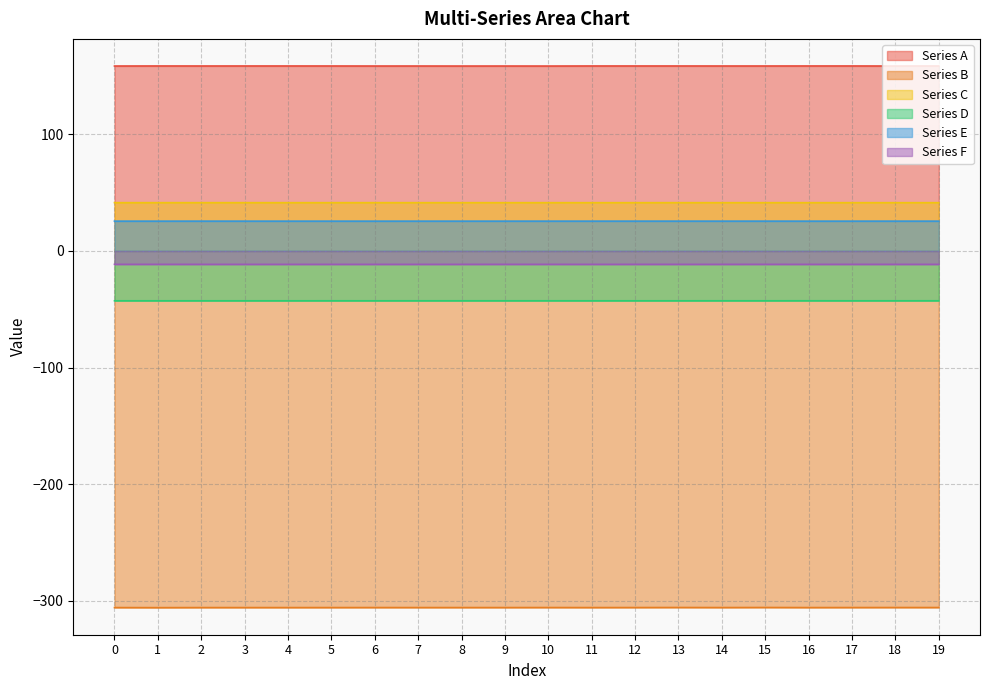

Reading left to right, extract all data points from this chart.

Series A: 0=158.7	1=158.7	2=158.7	3=158.7	4=158.7	5=158.7	6=158.7	7=158.7	8=158.7	9=158.7	10=158.7	11=158.7	12=158.7	13=158.7	14=158.7	15=158.7	16=158.7	17=158.7	18=158.7	19=158.7
Series B: 0=-306.0	1=-306.0	2=-306.0	3=-306.0	4=-306.0	5=-306.0	6=-305.9	7=-305.9	8=-305.9	9=-305.9	10=-305.9	11=-306.0	12=-305.9	13=-305.9	14=-305.9	15=-305.9	16=-306.0	17=-305.9	18=-305.9	19=-305.9
Series C: 0=41.4	1=41.4	2=41.5	3=41.4	4=41.4	5=41.4	6=41.4	7=41.4	8=41.4	9=41.4	10=41.4	11=41.4	12=41.4	13=41.5	14=41.4	15=41.4	16=41.4	17=41.4	18=41.4	19=41.4
Series D: 0=-42.7	1=-42.7	2=-42.7	3=-42.7	4=-42.7	5=-42.7	6=-42.7	7=-42.7	8=-42.7	9=-42.7	10=-42.7	11=-42.7	12=-42.7	13=-42.7	14=-42.7	15=-42.7	16=-42.7	17=-42.7	18=-42.7	19=-42.7
Series E: 0=25.6	1=25.6	2=25.6	3=25.6	4=25.6	5=25.6	6=25.6	7=25.6	8=25.6	9=25.6	10=25.6	11=25.6	12=25.6	13=25.6	14=25.6	15=25.6	16=25.6	17=25.6	18=25.6	19=25.6
Series F: 0=-11.5	1=-11.5	2=-11.5	3=-11.5	4=-11.5	5=-11.5	6=-11.5	7=-11.5	8=-11.5	9=-11.5	10=-11.5	11=-11.5	12=-11.5	13=-11.5	14=-11.5	15=-11.5	16=-11.5	17=-11.5	18=-11.5	19=-11.5